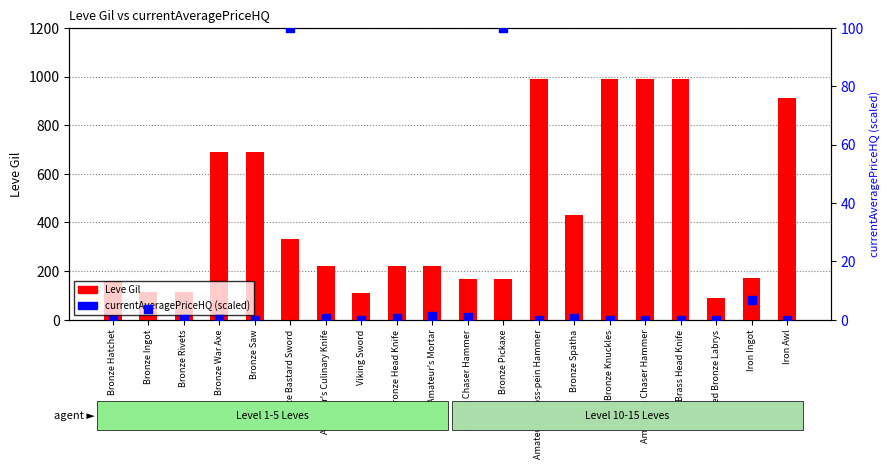

What is the total value across all series at Bronze Pickaxe?

268.0